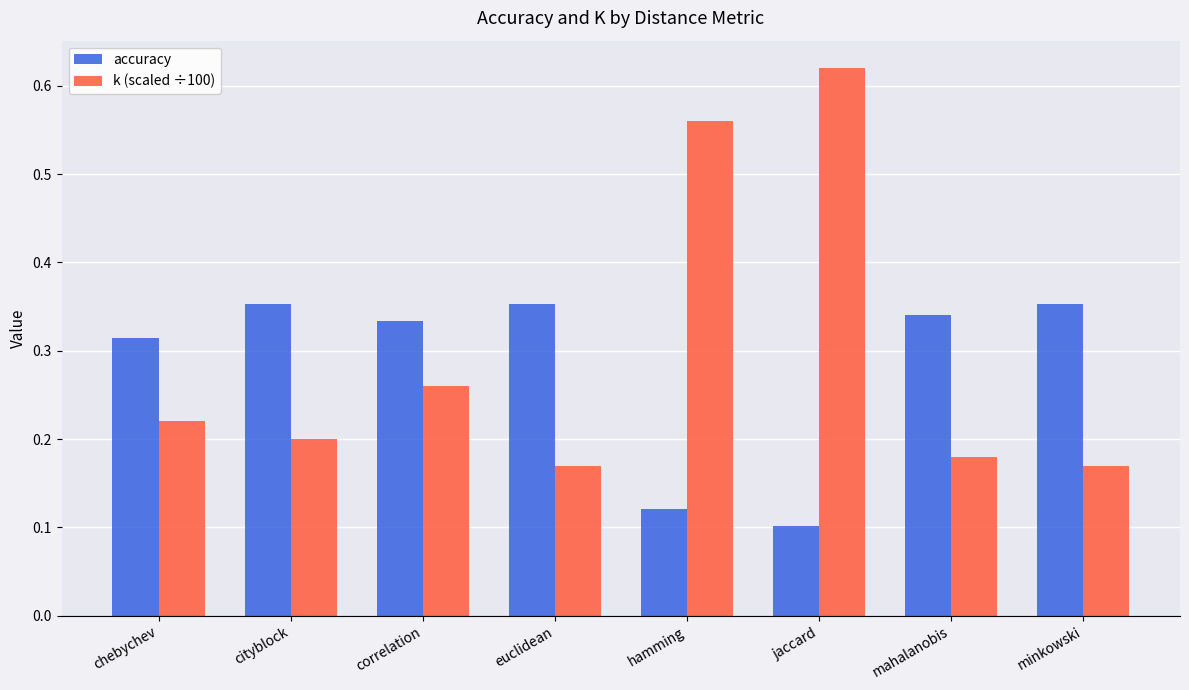

What is the sum of the accuracy values at hamming and mahalanobis?

0.5